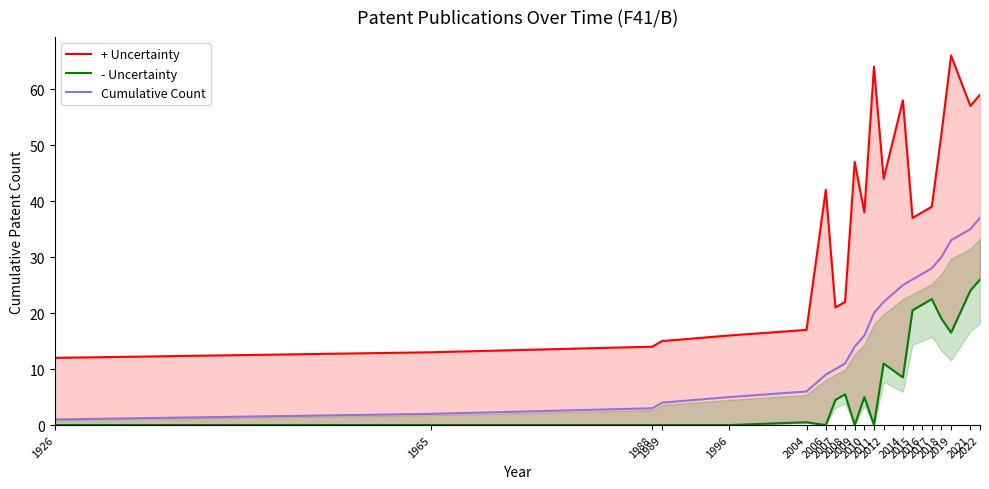

What is the difference between the + Uncertainty values at 2008 and 2007?

1.0